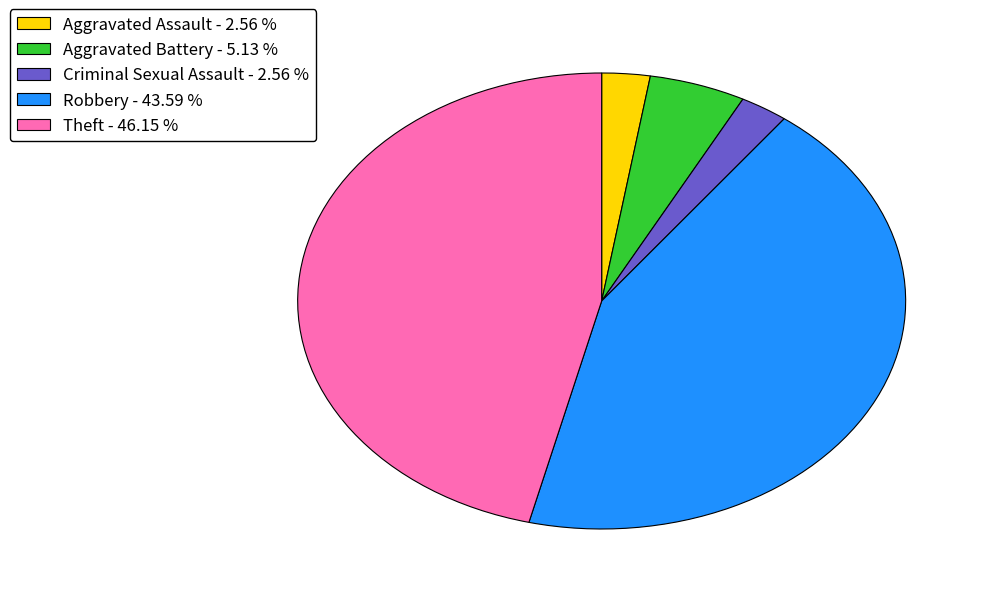

Approximately how many times larger is the value at Criminal Sexual Assault - 2.56 % compared to Aggravated Battery - 5.13 %?

0.5